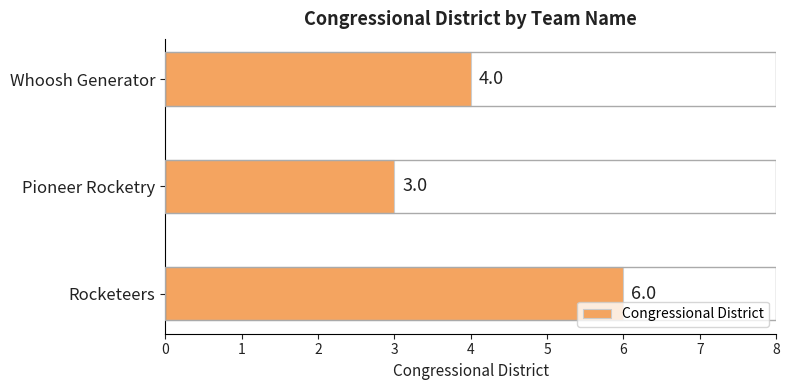

Which has a higher value, Whoosh Generator or Rocketeers?

Rocketeers